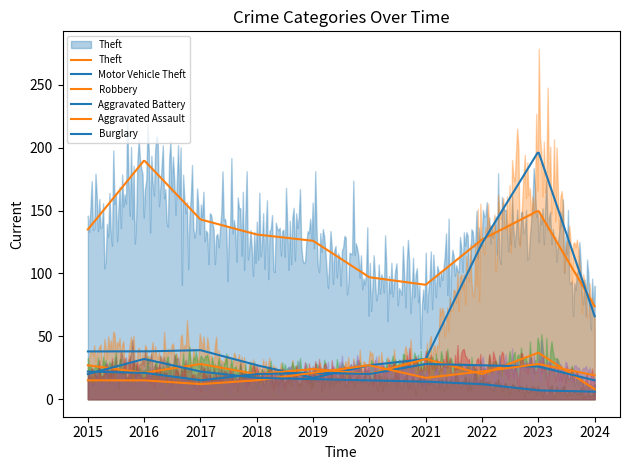

How many lines are shown in the chart?

6